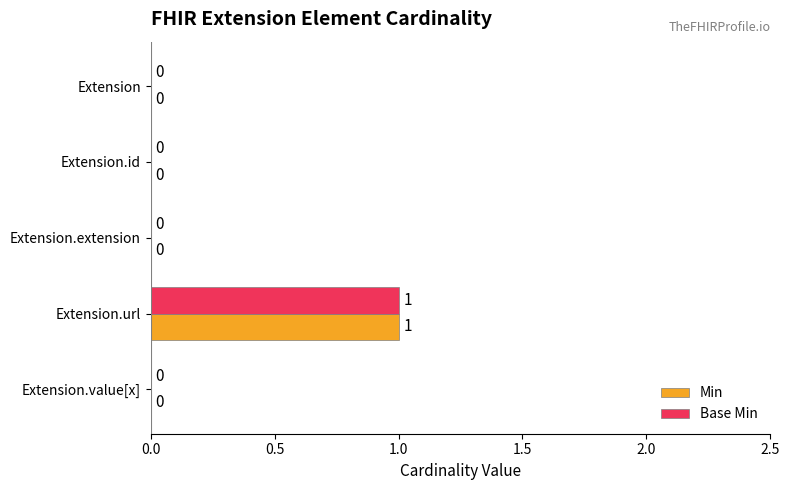

How many Min values are between 0 and 1?

5